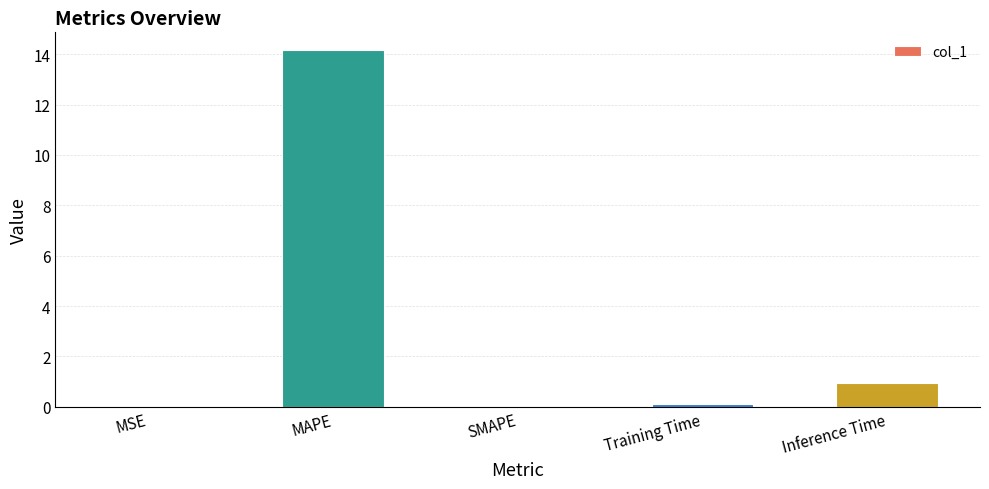

Are the bars horizontal?

No